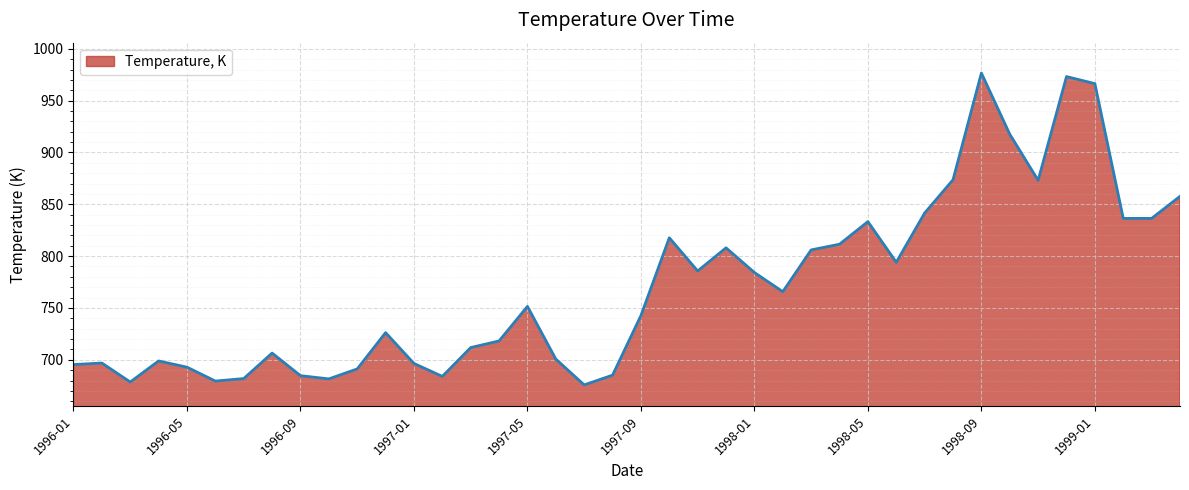

What is the greatest value displayed?

976.6